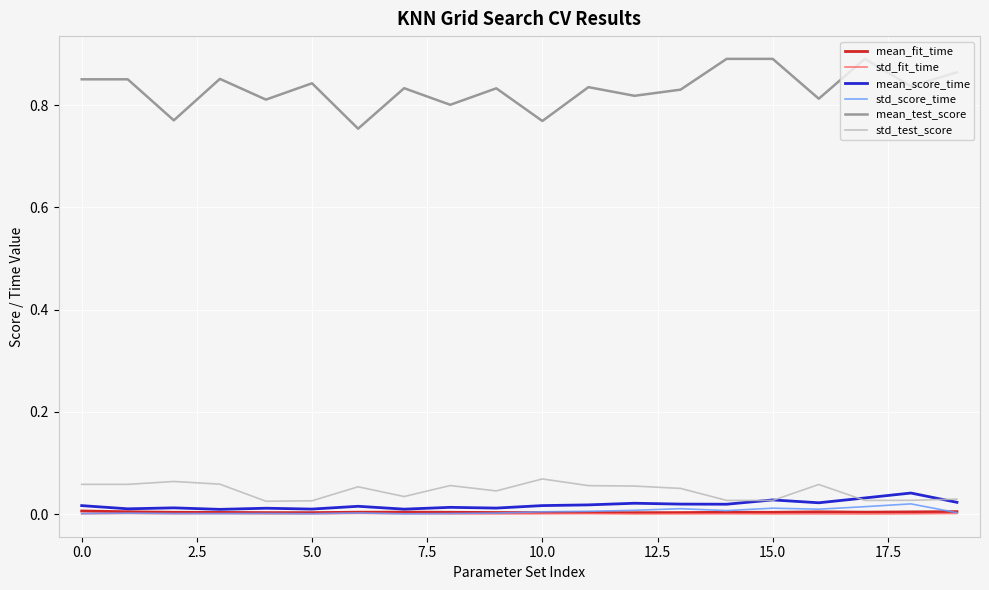

True or false: mean_test_score and std_score_time intersect in this chart.

False